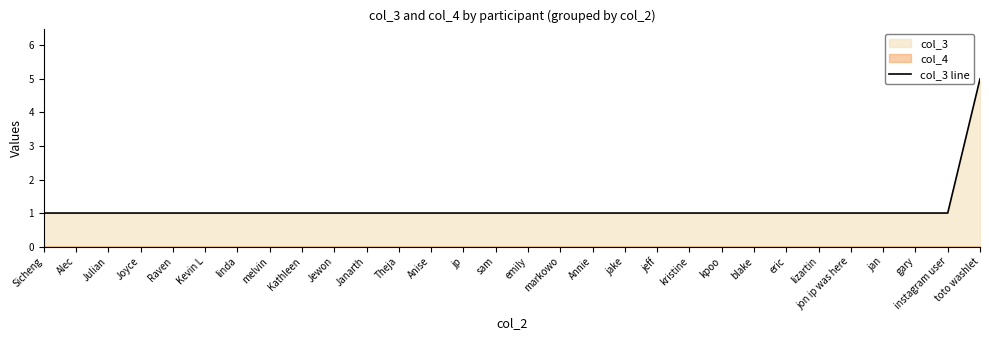

What value does the data have at kpoo?

1